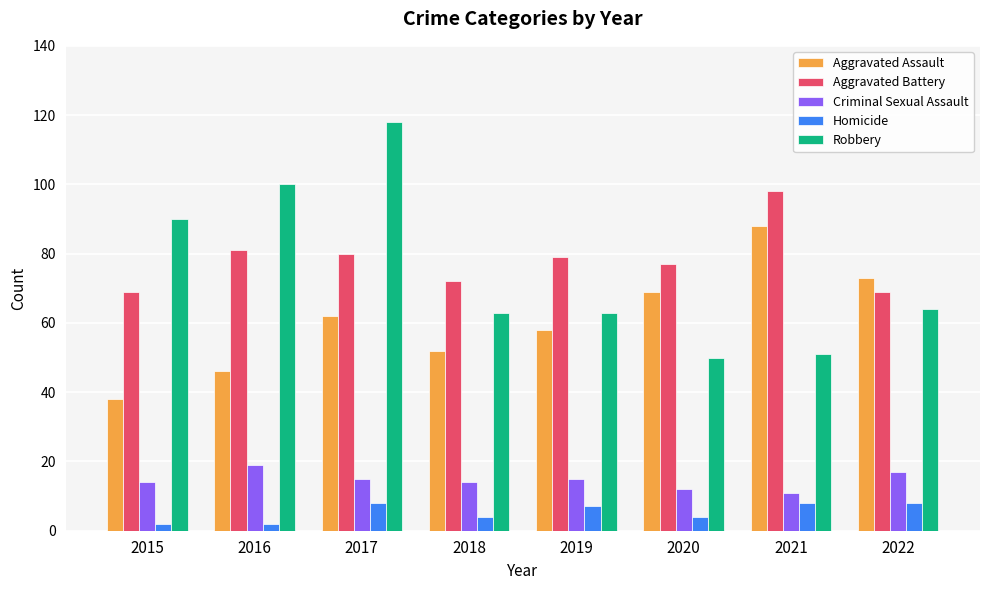

What is the value of the Criminal Sexual Assault bar at the 2nd from the left?

19